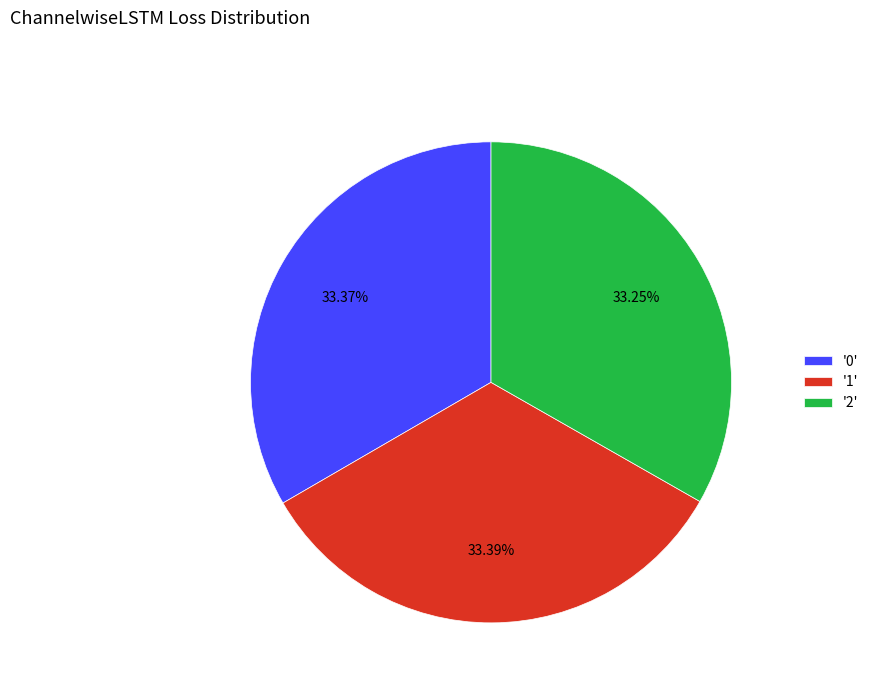

Is the sum of '1' and '2' greater than half?

Yes